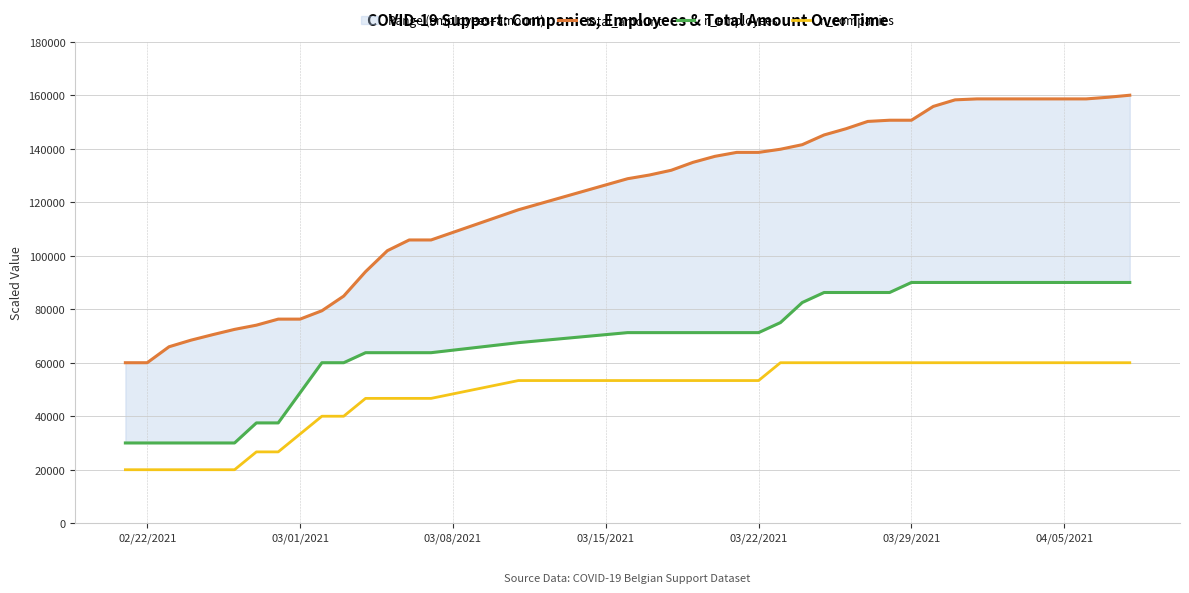

What is the minimum value for n_companies?

20000.0